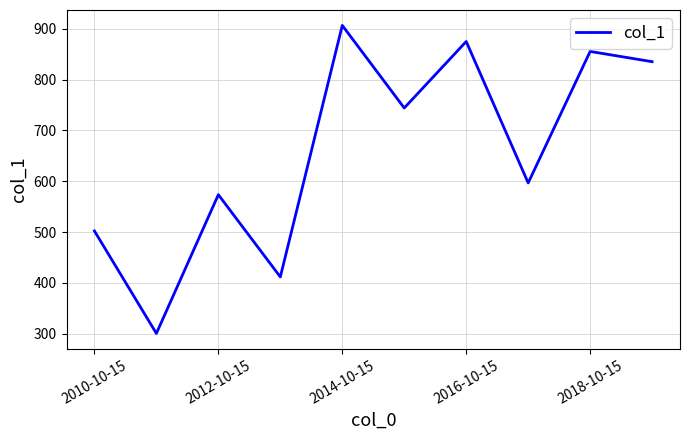

How many series are shown in this chart?

1